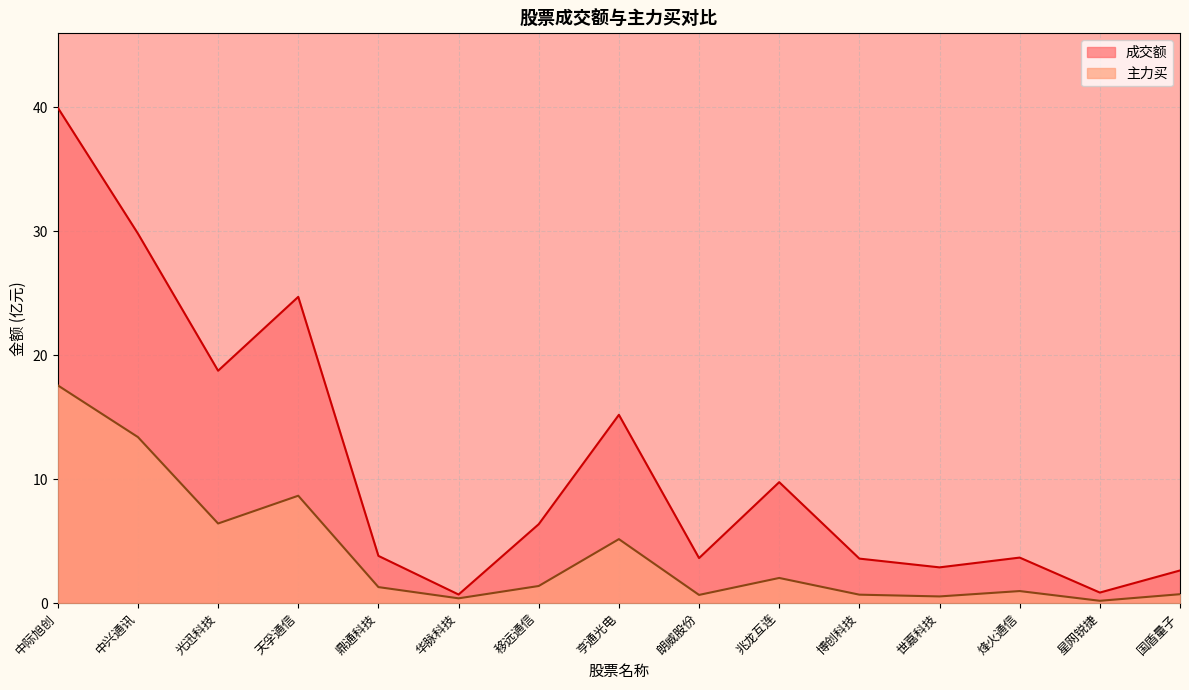

What is the difference between the 成交额 values at 星网锐捷 and 烽火通信?

2.8